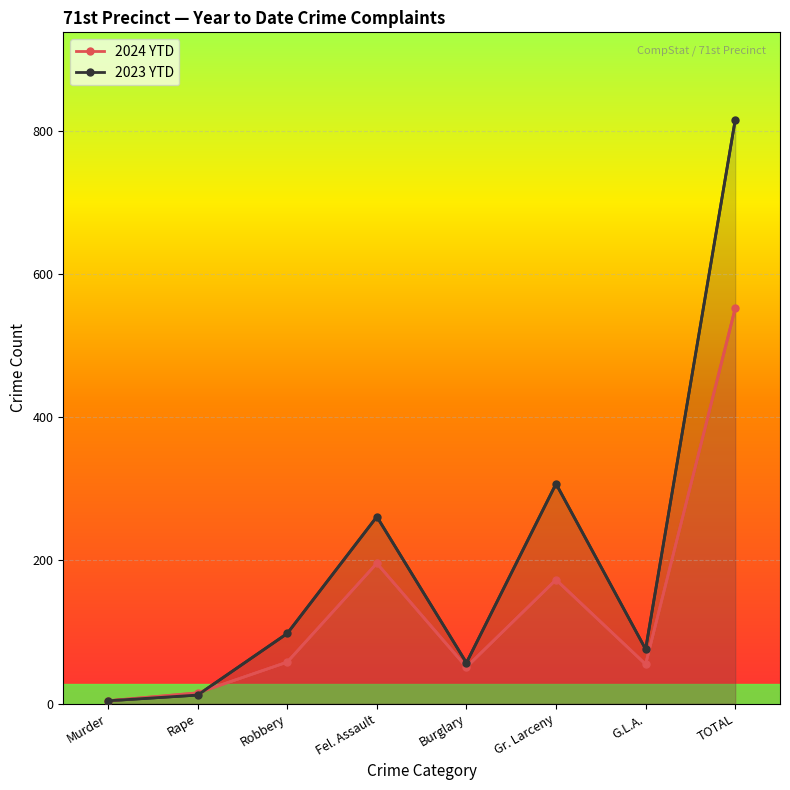

What is the sum of all 2024 YTD (line) values?

1104